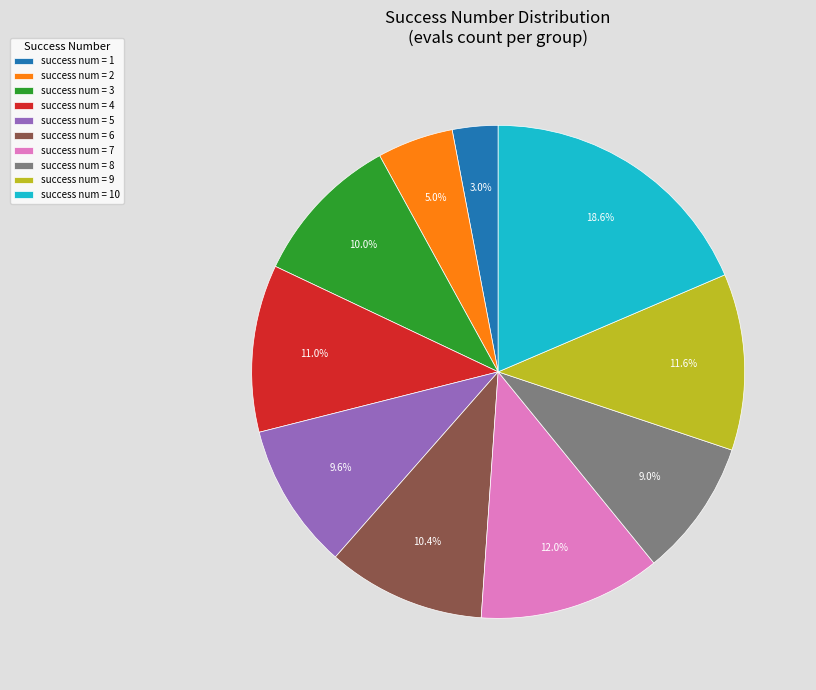

How many slices are in this pie chart?

10